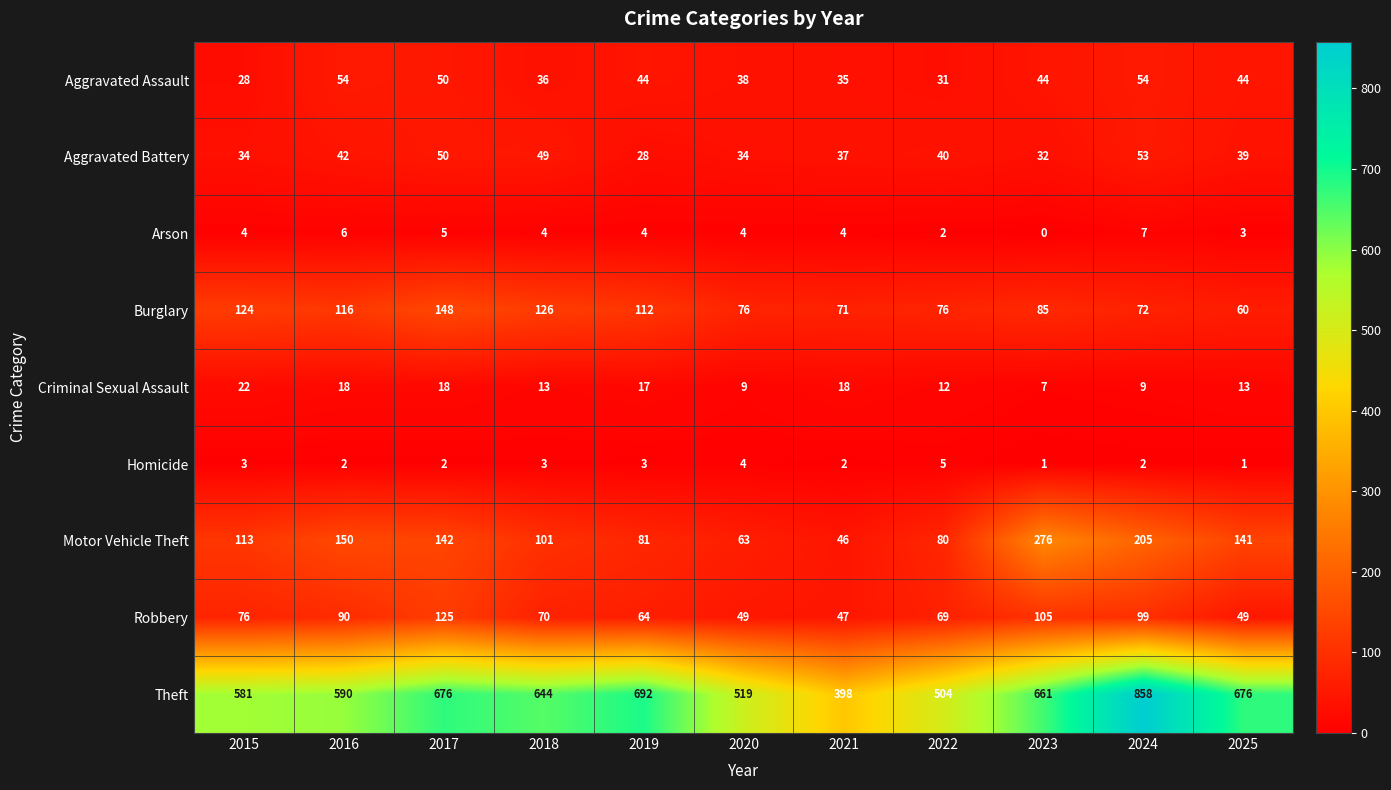

Which series changed the most between 2019 and 2020?

Theft